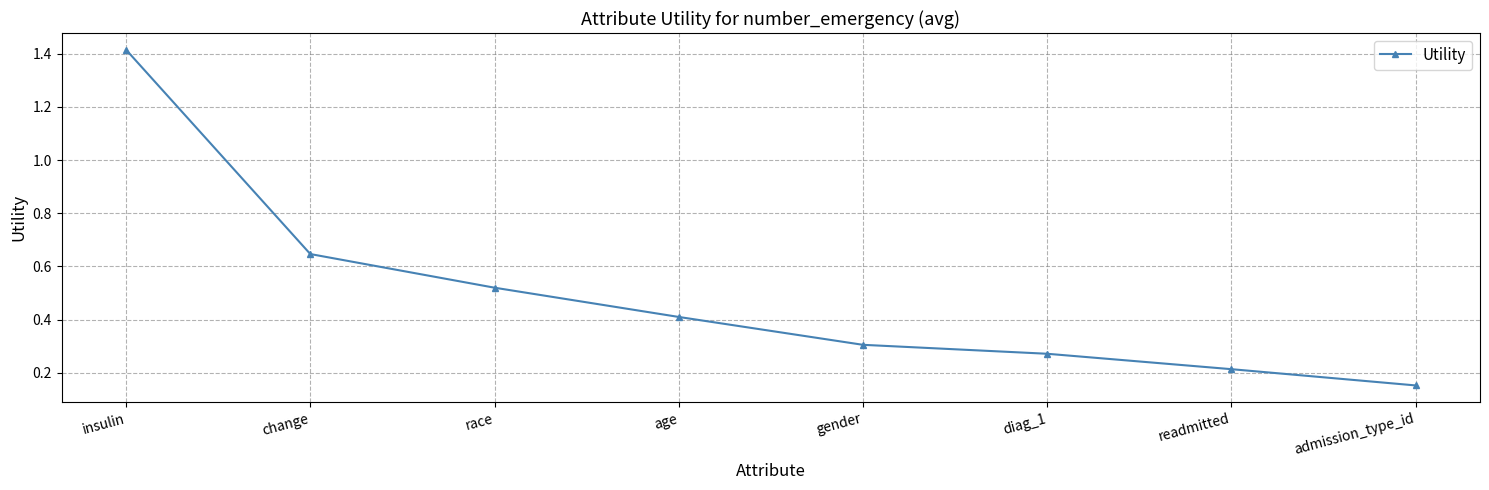

Rank the categories by value from highest to lowest.

insulin, change, race, age, gender, diag_1, readmitted, admission_type_id